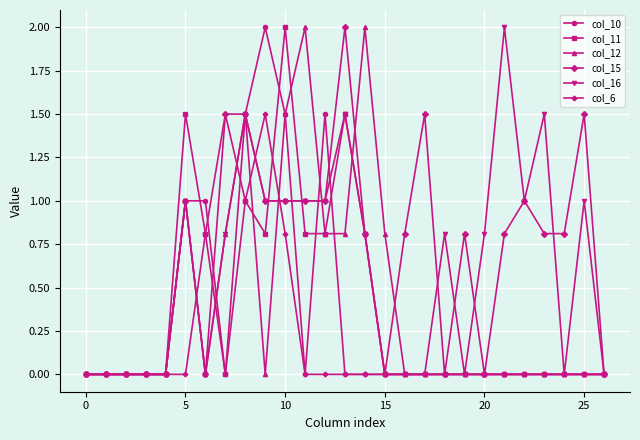

What is the maximum value shown in the chart?

2.0